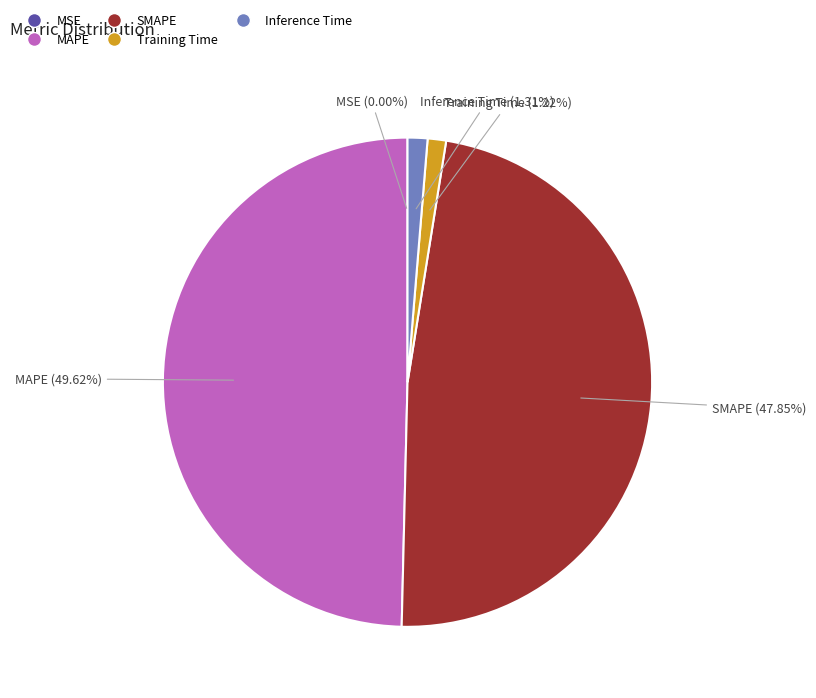

Which category has the biggest portion of the pie?

MAPE